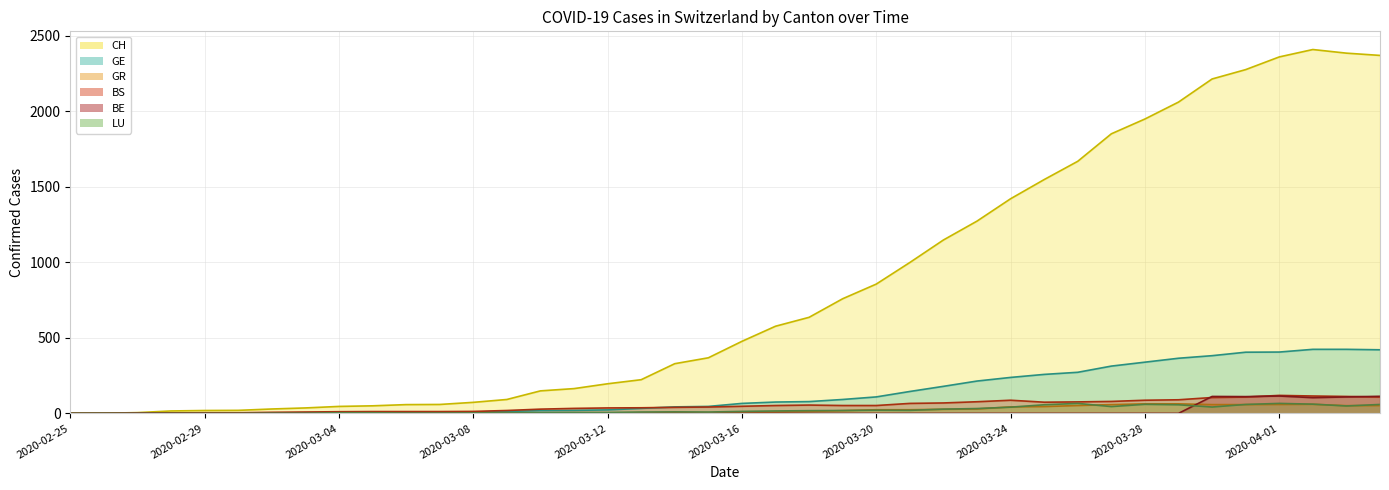

Reading left to right, list all the values displayed in this chart.

CH (line): 0	1	5	16	19	20	29	36	46	50	58	59	73	92	149	164	196	223	329	368	477	577	636	759	856	999	1148	1273	1421	1548	1669	1851	1949	2061	2214	2276	2360	2409	2385	2370
GE (line): 0	1	1	2	3	3	3	4	4	5	7	7	9	13	18	20	23	33	43	46	66	75	78	92	109	145	179	214	238	258	272	313	339	365	382	405	406	424	424	421
GR (line): 0	0	0	0	0	0	0	0	0	0	0	0	0	0	0	0	0	0	6	0	9	9	13	18	24	24	27	29	43	45	52	58	63	63	58	58	59	60	51	52
BS (line): 0	0	3	3	4	4	7	9	11	12	12	12	13	19	28	33	36	37	40	42	47	52	55	52	52	66	69	77	87	74	76	79	87	90	105	108	119	115	112	108
BE (line): 0	0	0	0	0	0	0	0	0	0	0	0	0	0	0	0	0	0	0	0	0	0	0	0	0	0	0	0	0	0	0	0	0	0	112	111	115	104	109	113
LU (line): 0	0	0	0	0	0	1	1	4	4	2	2	3	4	4	6	6	9	10	9	13	16	18	19	21	20	28	32	41	57	66	45	60	57	42	59	66	61	49	59